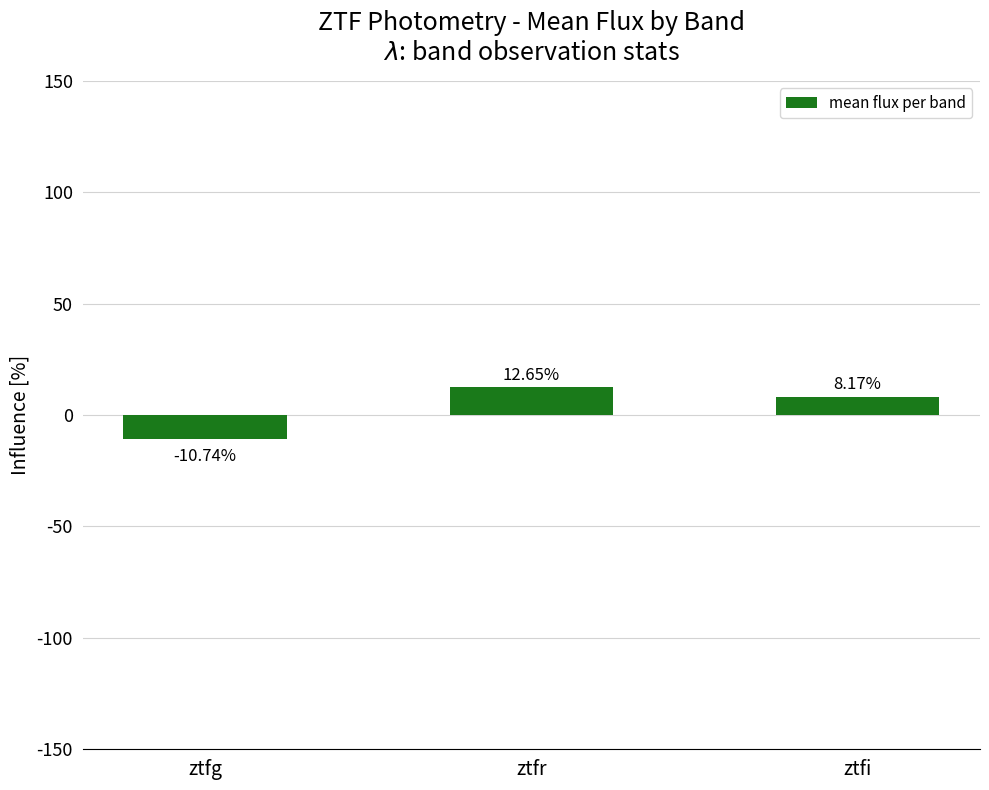

What is the average value?

3.4